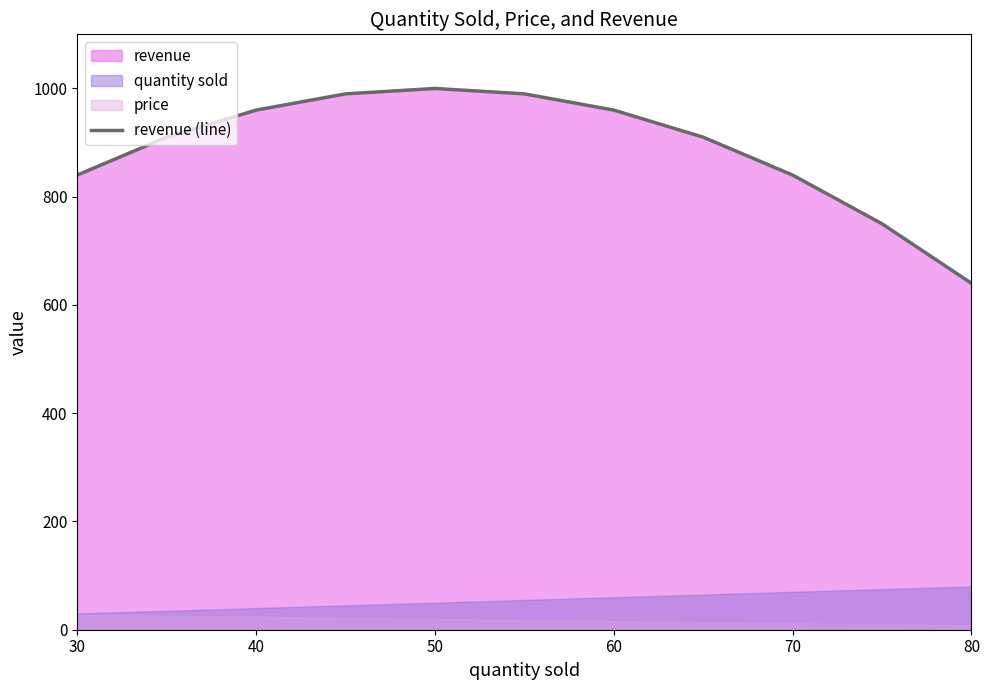

True or false: revenue (line) has a value of 840 at 30.

True